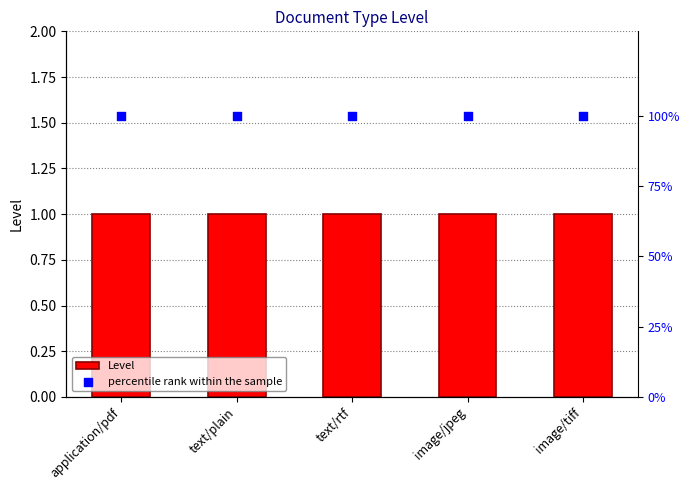

Which series reaches the minimum Y coordinate?

Level